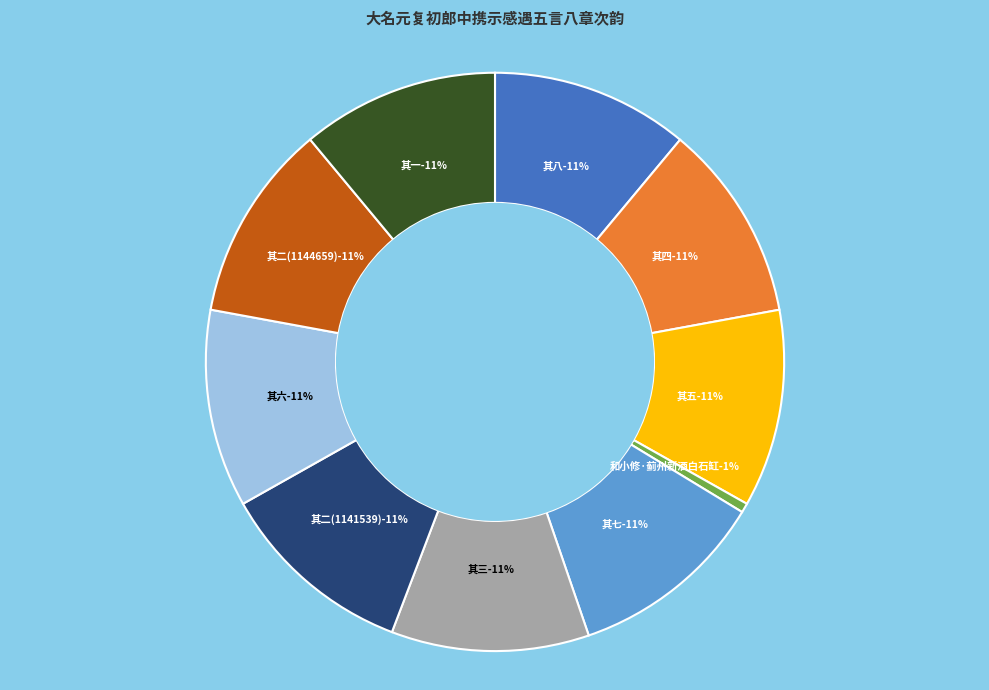

To the nearest percent, what is the combined percentage of 其三 and 其七?

22%